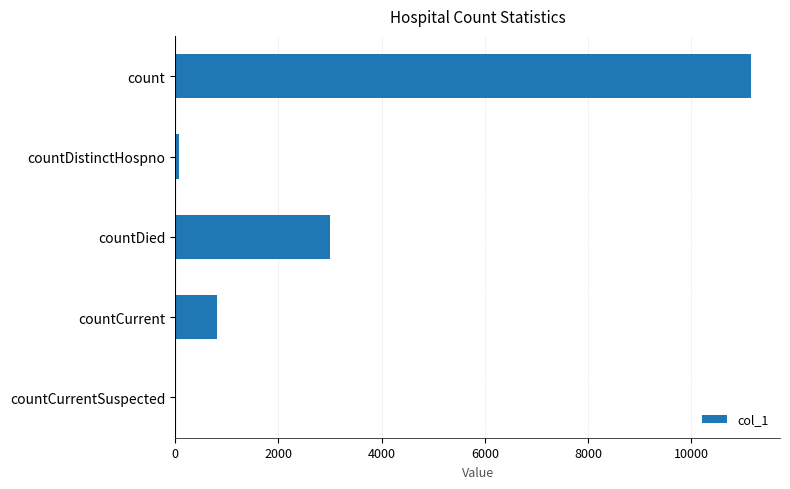

What is the change in value from count to countCurrentSuspected?

-11161